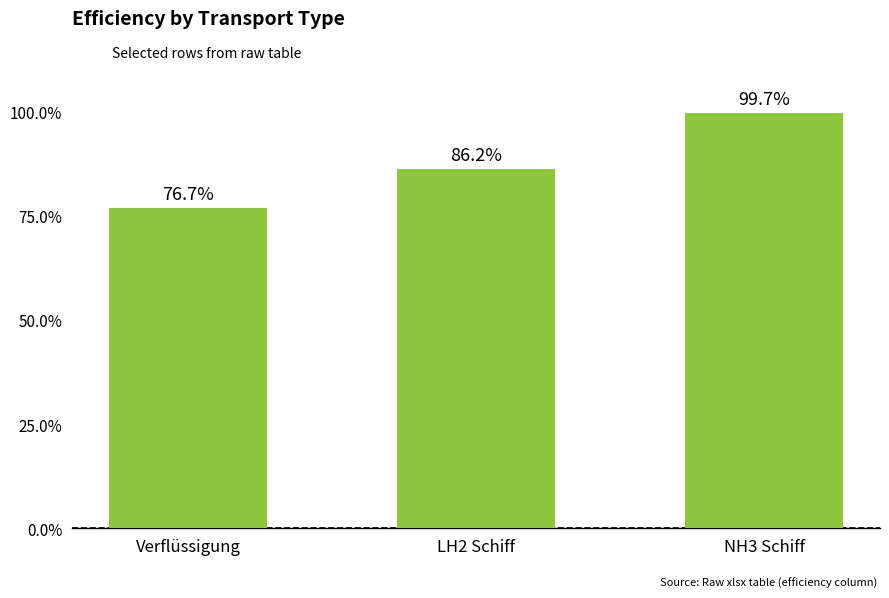

What is the difference between the values at LH2 Schiff and Verflüssigung?

0.1